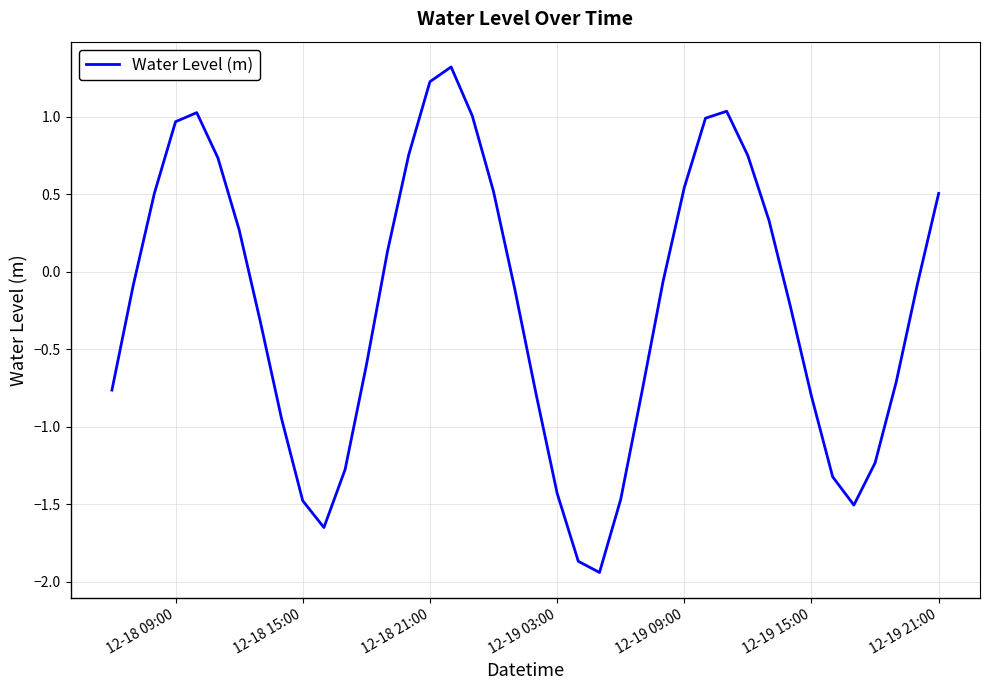

What is the greatest value displayed?

1.3